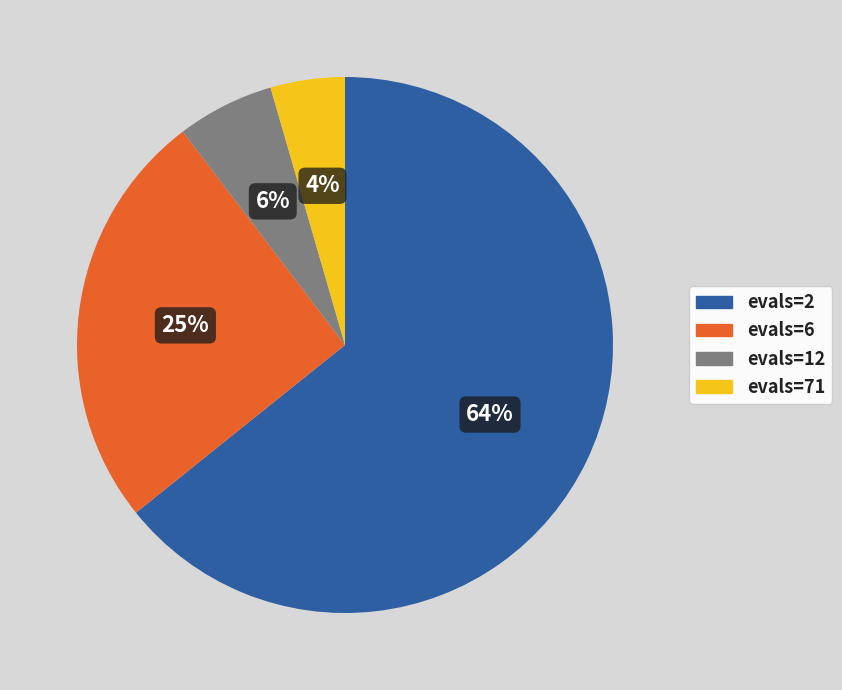

To the nearest percent, what percentage of the pie is evals=6?

25%